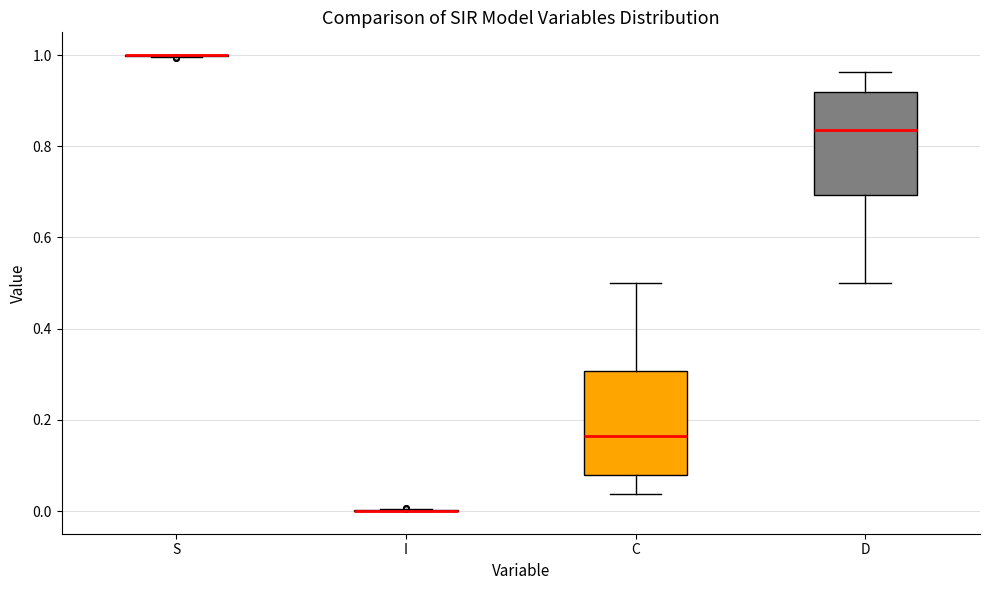

Where is the upper edge of the box for C on the y-axis? The values are not printed on the chart, so give them approximately, as read against the axis.

0.30